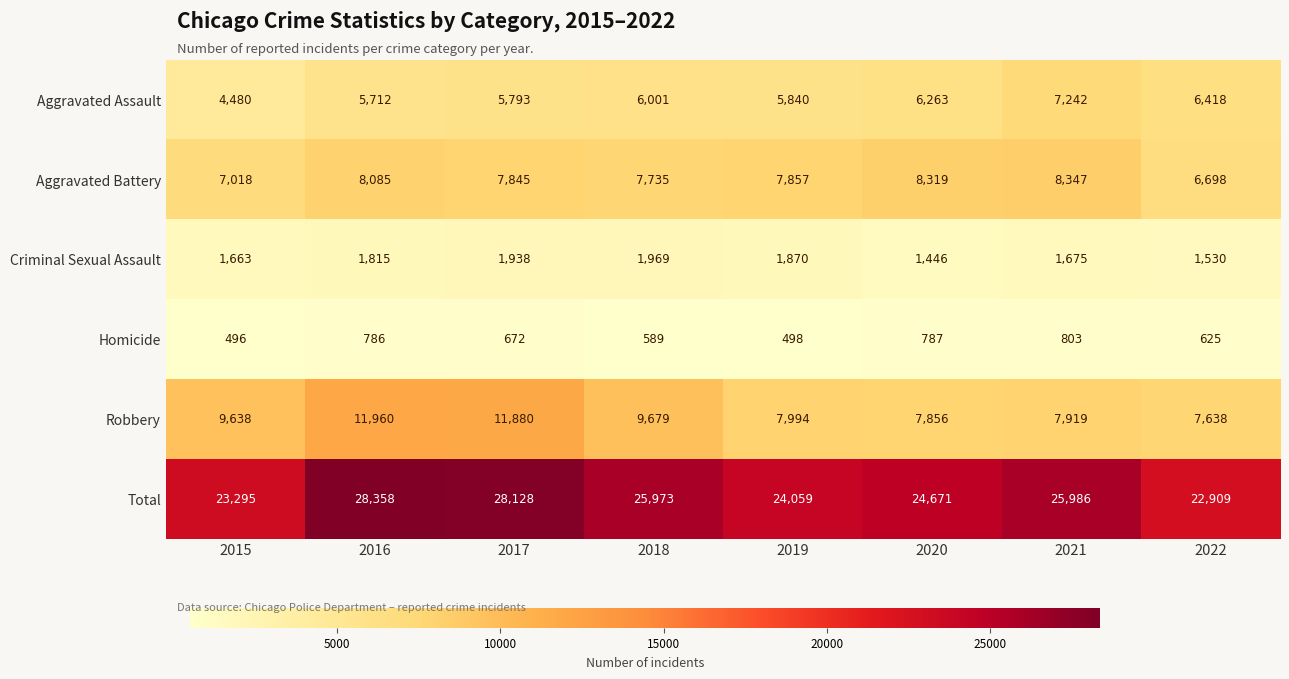

How many categories are shown in the chart?

8